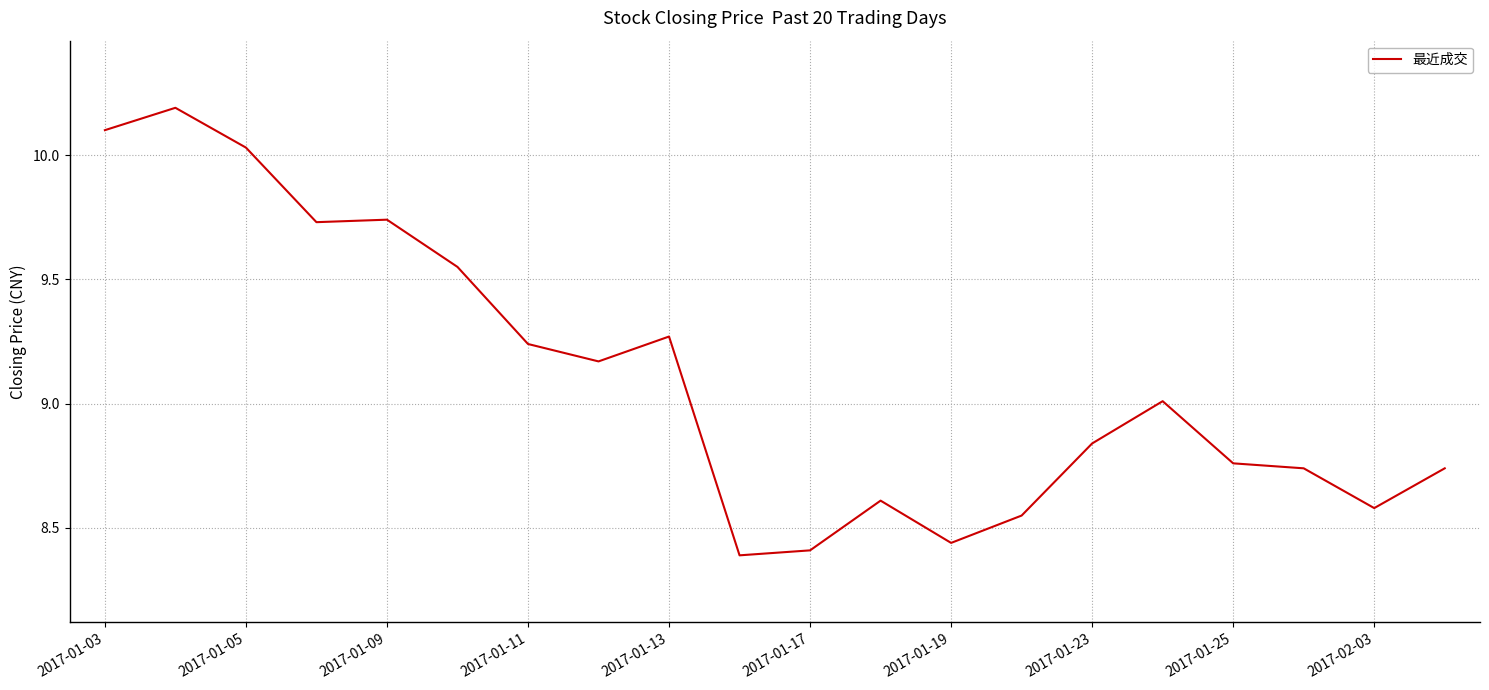

What is the difference between the maximum and minimum values?

1.8